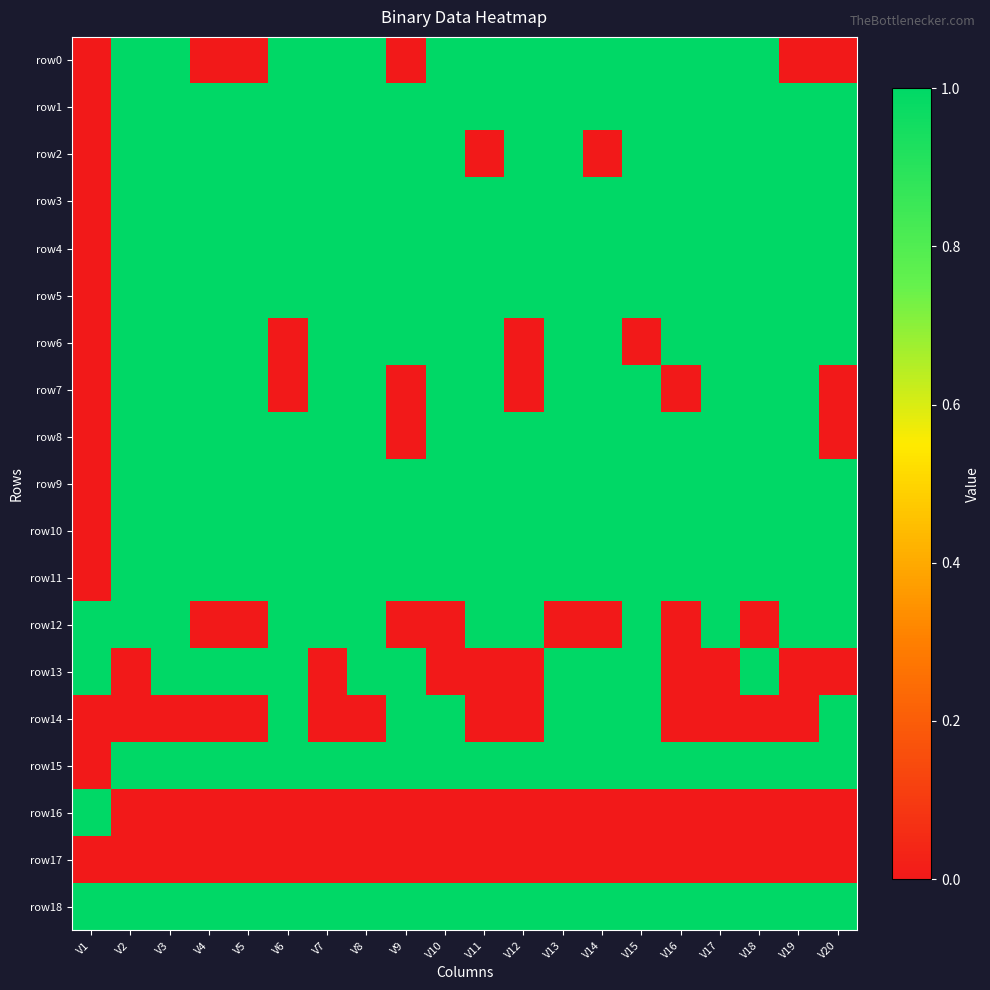

Between V1 and V3, which is larger?

V3